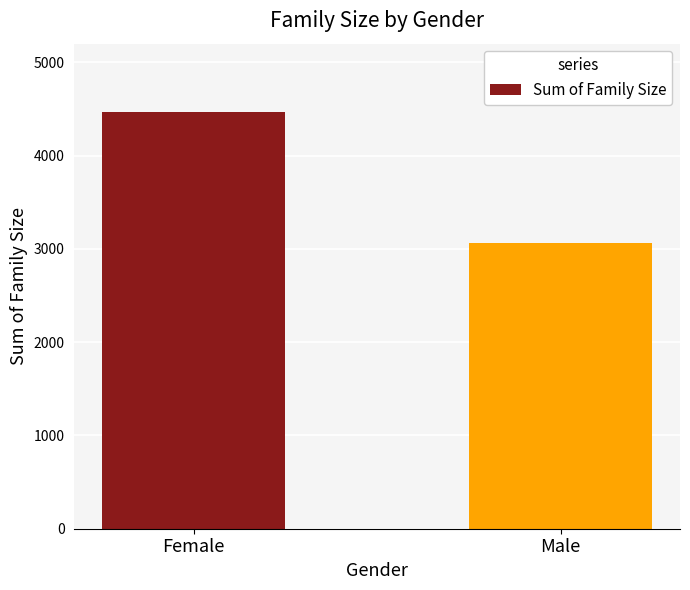

Reading right to left, transcribe all the data shown in this chart.

Male=3068	Female=4469